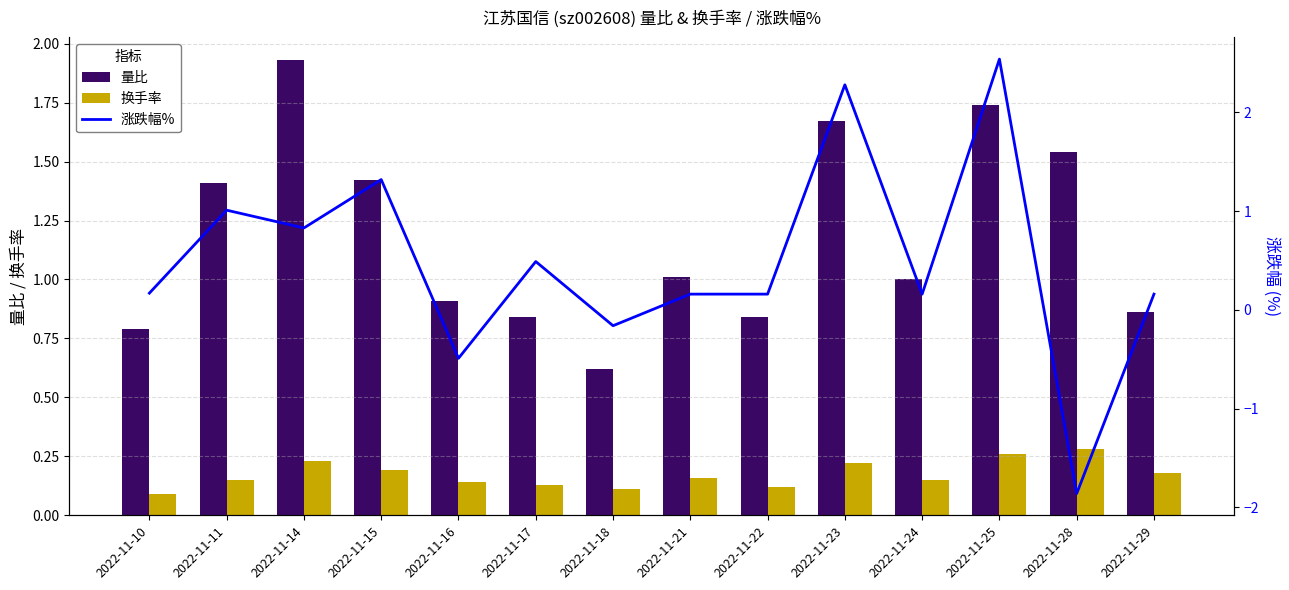

List the labels in order of 换手率 value, largest first.

2022-11-28, 2022-11-25, 2022-11-14, 2022-11-23, 2022-11-15, 2022-11-29, 2022-11-21, 2022-11-11, 2022-11-24, 2022-11-16, 2022-11-17, 2022-11-22, 2022-11-18, 2022-11-10